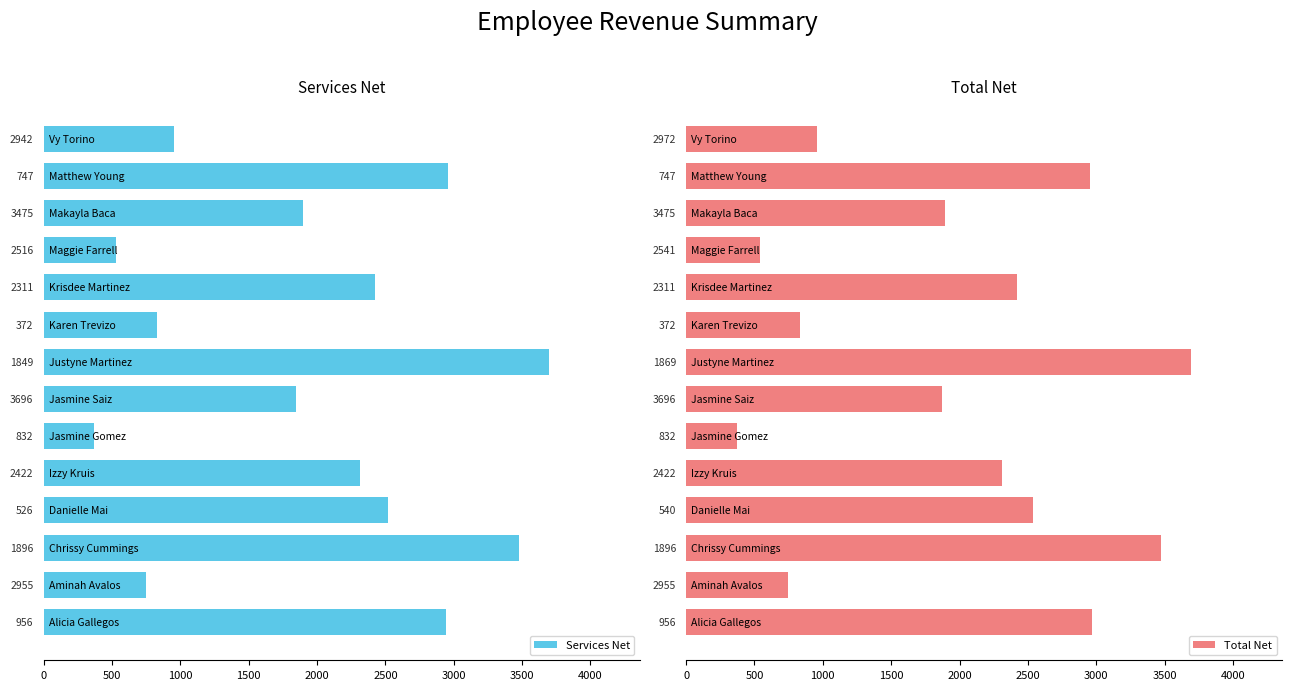

What is the sum of all Total Net values?

27584.4